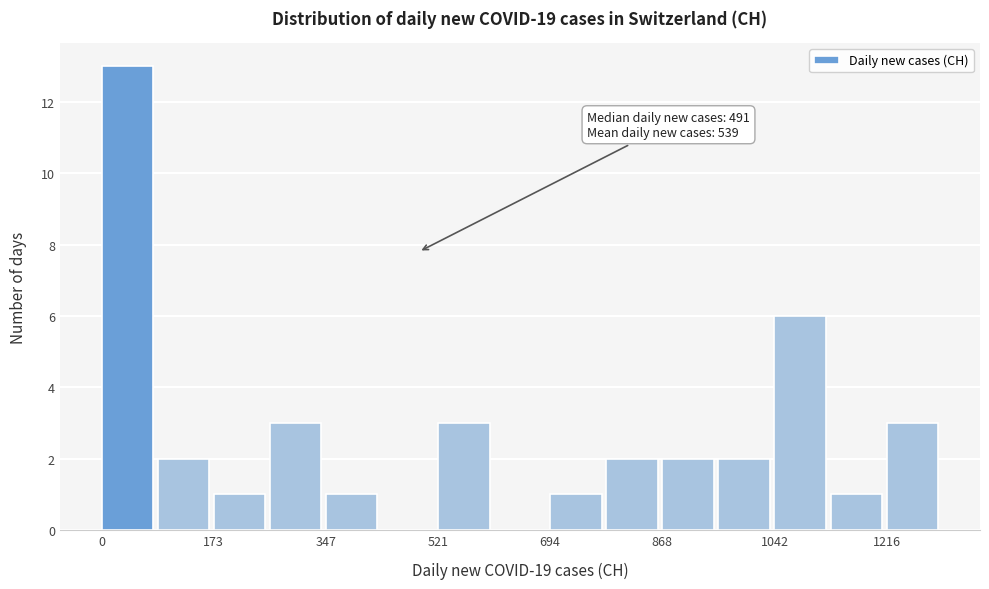

Which range on the x-axis has the tallest bar?

0 to 80